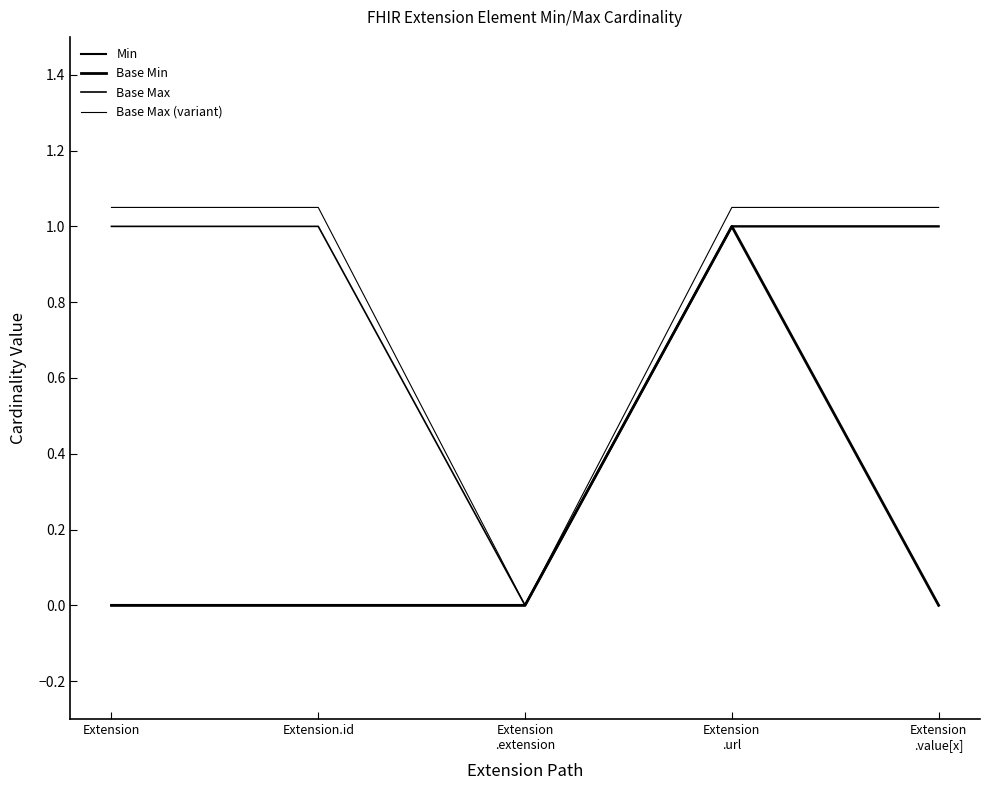

True or false: Base Max has a value of -0.3 at Extension
.extension.

False